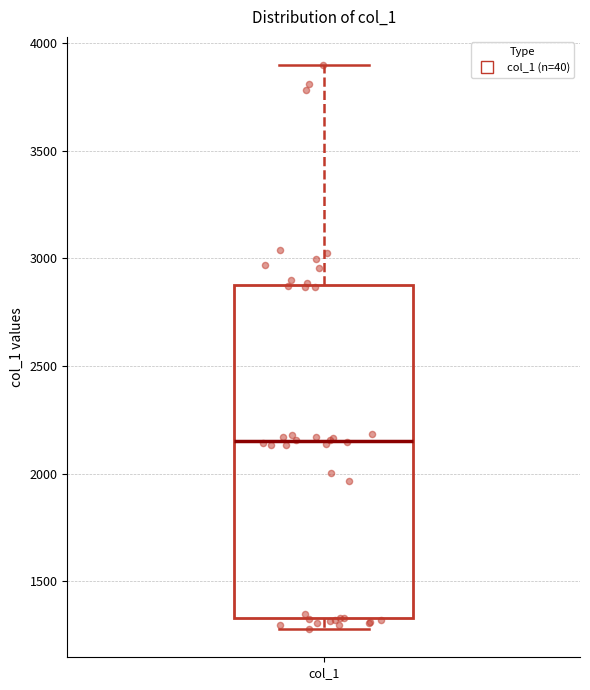

Where does the upper whisker of the box for col_1 end on the y-axis? The values are not printed on the chart, so give them approximately, as read against the axis.

3900